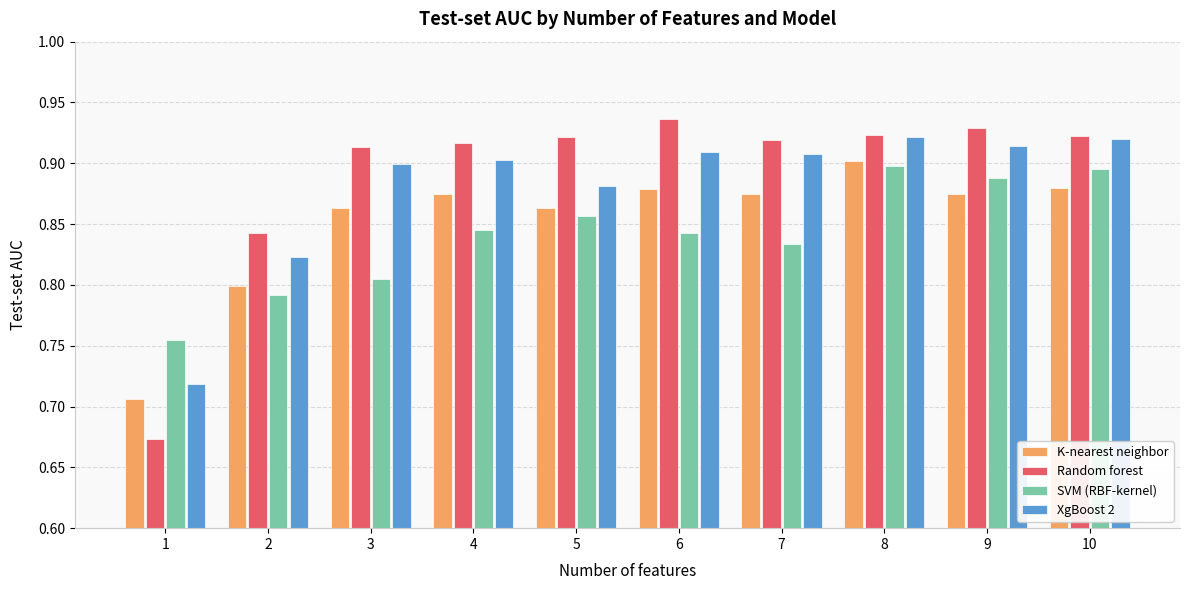

What is the spread (max minus min) of values at 1?

0.1